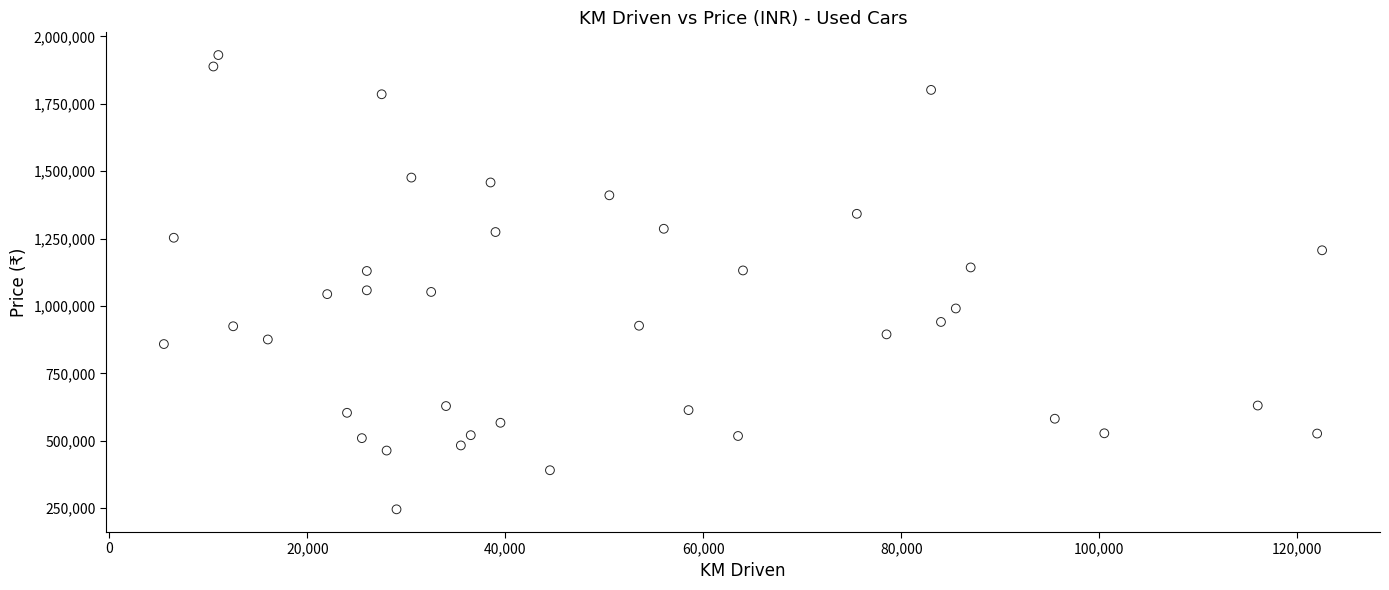

What is the range of Y values (max minus min)?

1685023